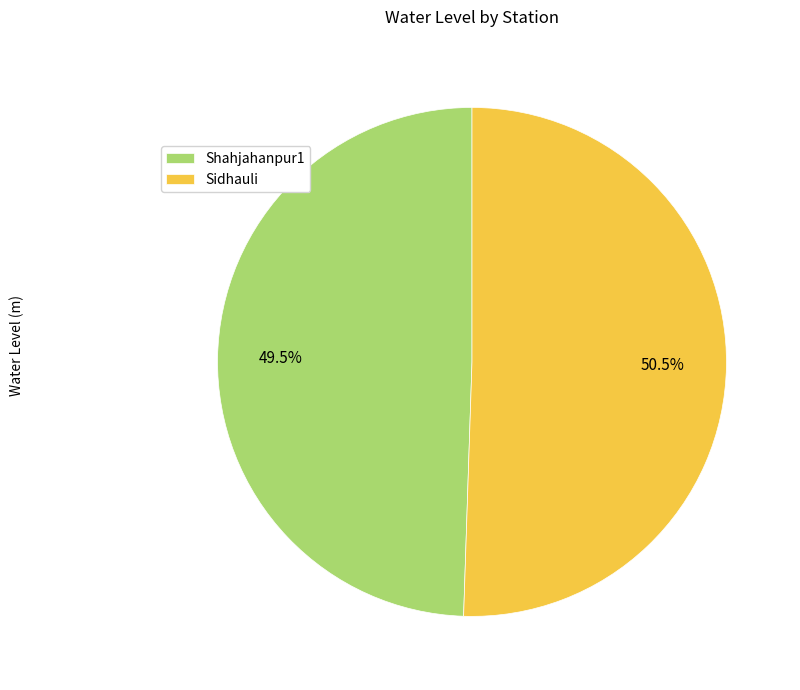

What is the ratio of the value at Shahjahanpur1 to the value at Sidhauli?

1.0